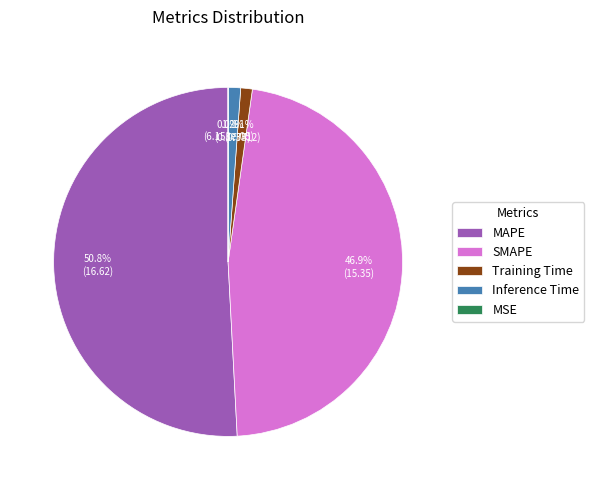

To the nearest percent, what portion does Inference Time represent?

1%